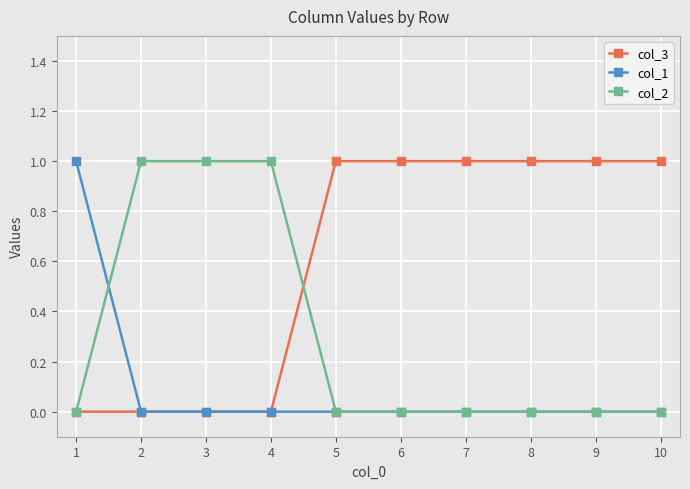

Reading right to left, list all the values displayed in this chart.

col_3: 10=1	9=1	8=1	7=1	6=1	5=1	4=0	3=0	2=0	1=0
col_1: 10=0	9=0	8=0	7=0	6=0	5=0	4=0	3=0	2=0	1=1
col_2: 10=0	9=0	8=0	7=0	6=0	5=0	4=1	3=1	2=1	1=0